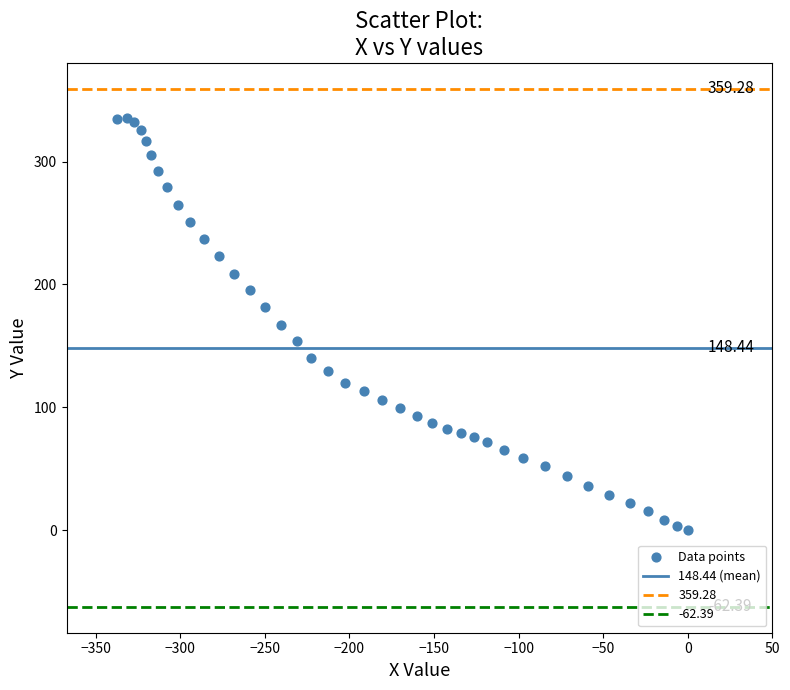

What is the range of X values (max minus min)?

337.3